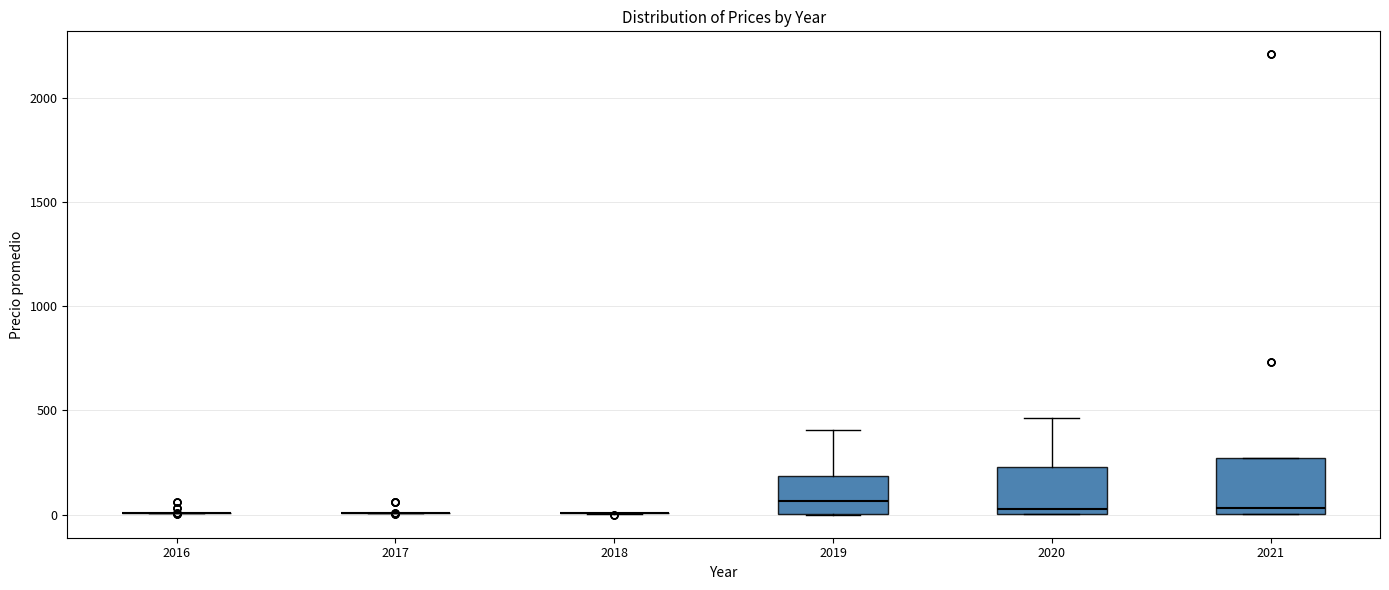

Reading left to right, read every box against the y-axis: the position of its median line, the range the box covers, and the ends of its whiskers. The values are not printed on the chart, so give them approximately, as read against the axis.

2016: box collapsed to a line at 0, whiskers 0 to 0
2017: box collapsed to a line at 0, whiskers 0 to 0
2018: box collapsed to a line at 0, whiskers 0 to 0
2019: median 50, box 0 to 200, whiskers 0 to 400
2020: median 50, box 0 to 250, whiskers 0 to 450
2021: median 50, box 0 to 250, whiskers 0 to 250